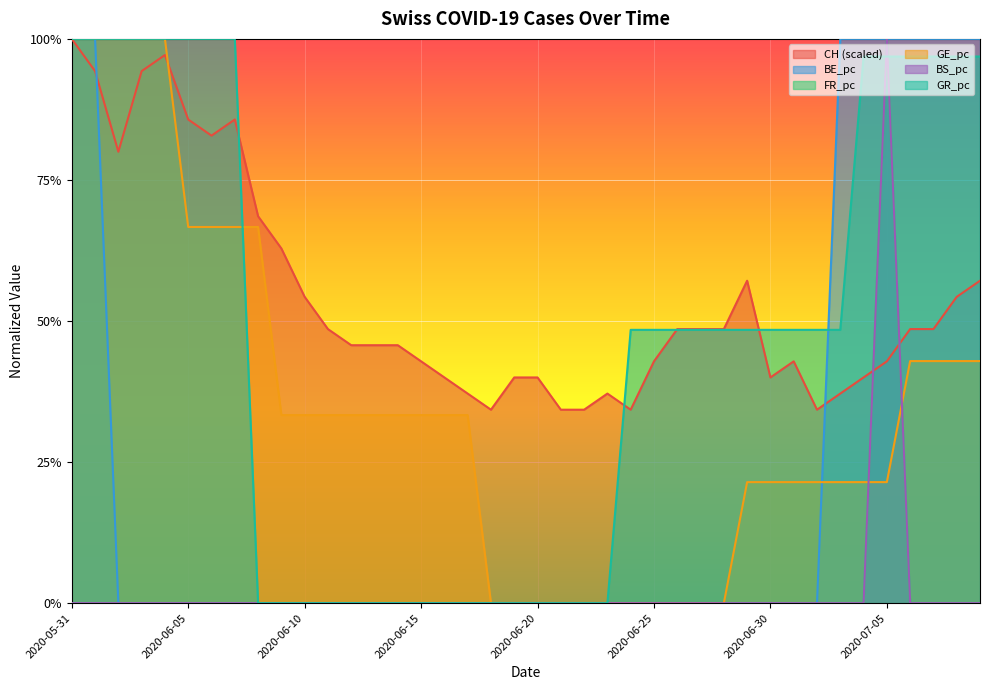

List the series in order of their peak value, lowest first.

BE_pc, GR_pc, GE_pc, CH, FR_pc, BS_pc